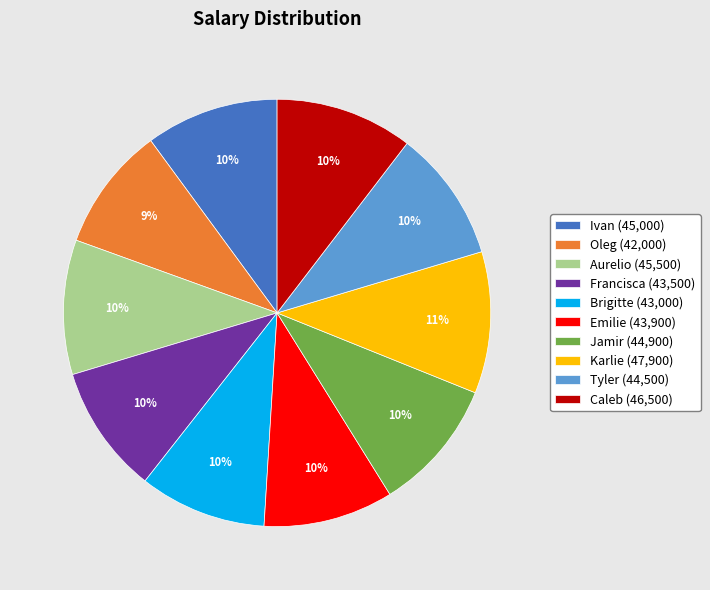

Is there a majority slice in this chart?

No